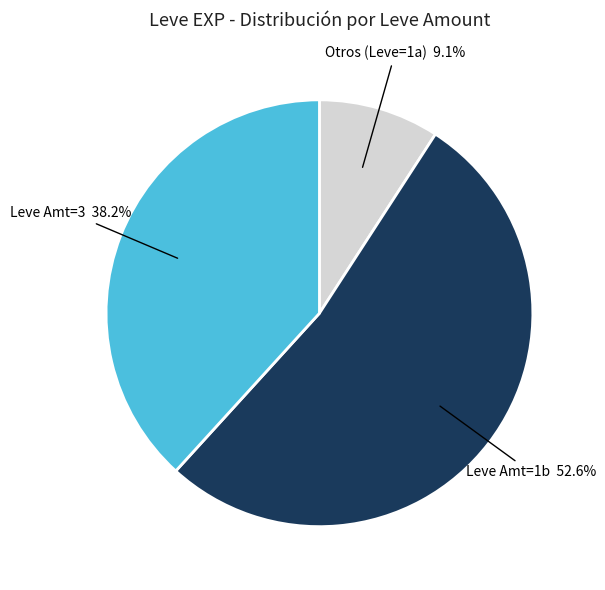

Is there any slice that represents more than half of the pie?

Yes